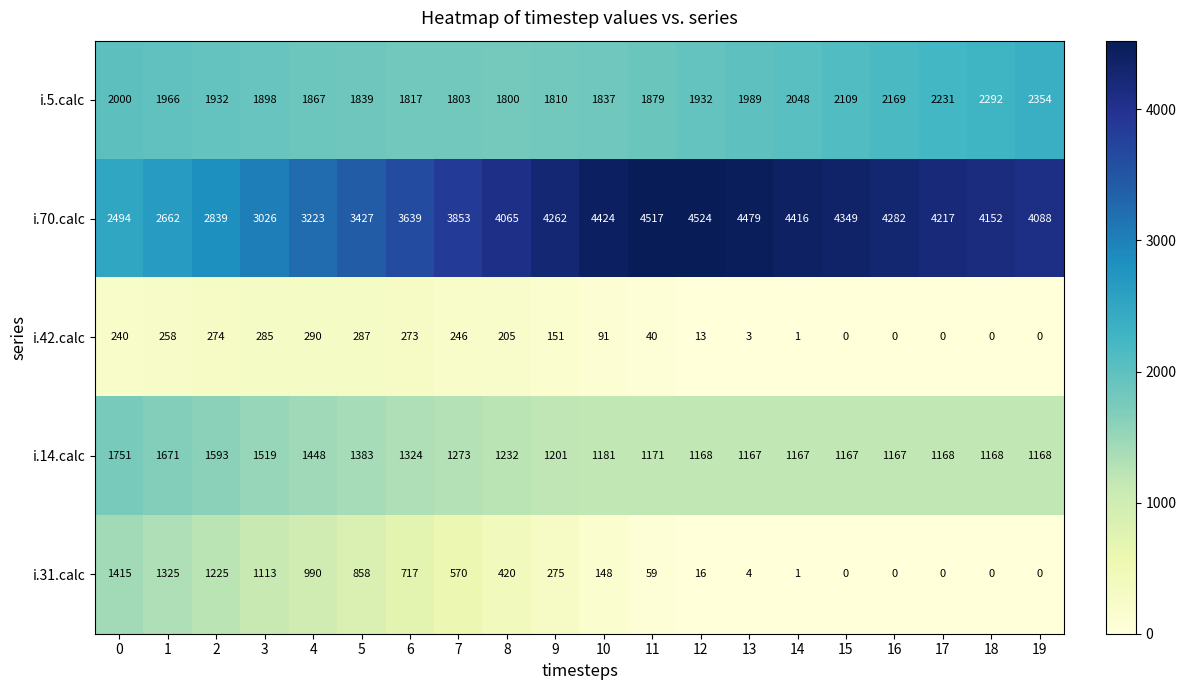

What is the maximum value shown in the chart?

4524